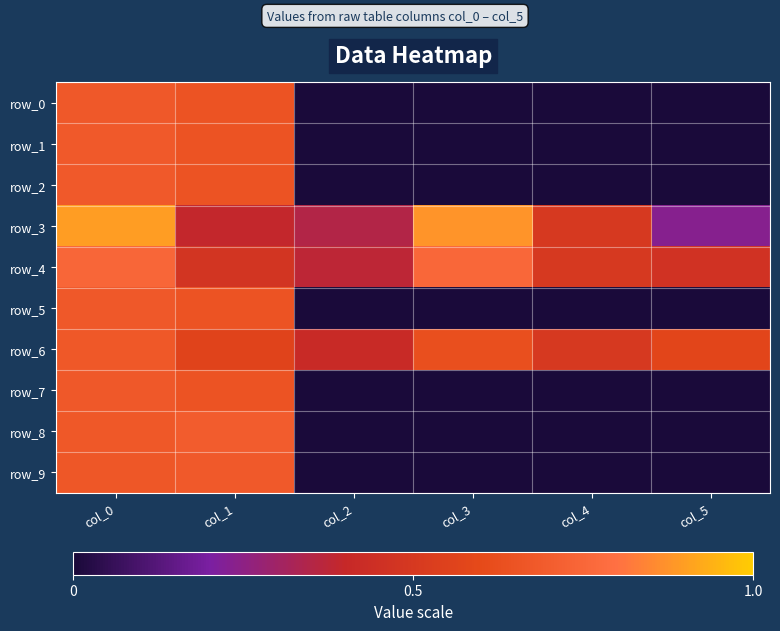

True or false: row_9 has a value of 0.2 at col_0.

False